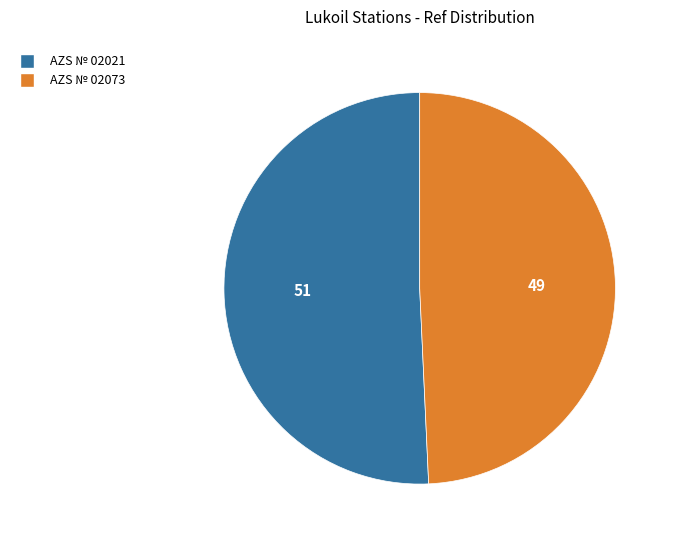

Does AZS № 02073 account for over 50% of the chart?

No